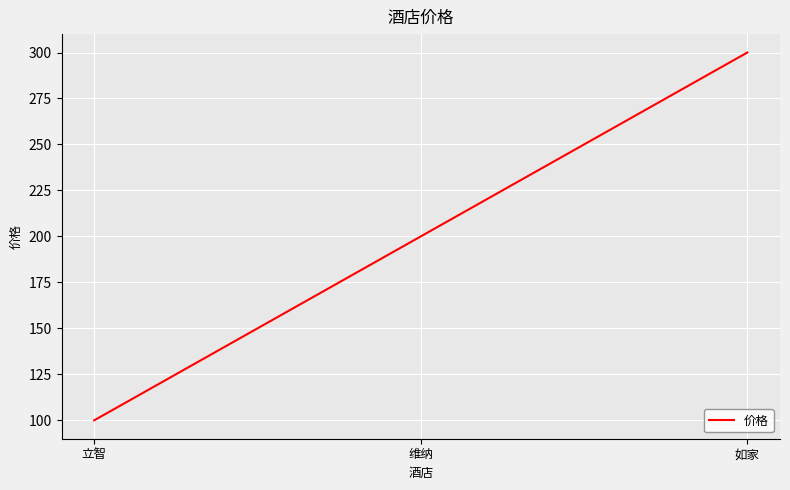

What value does the data have at 如家, to the nearest 5?

300